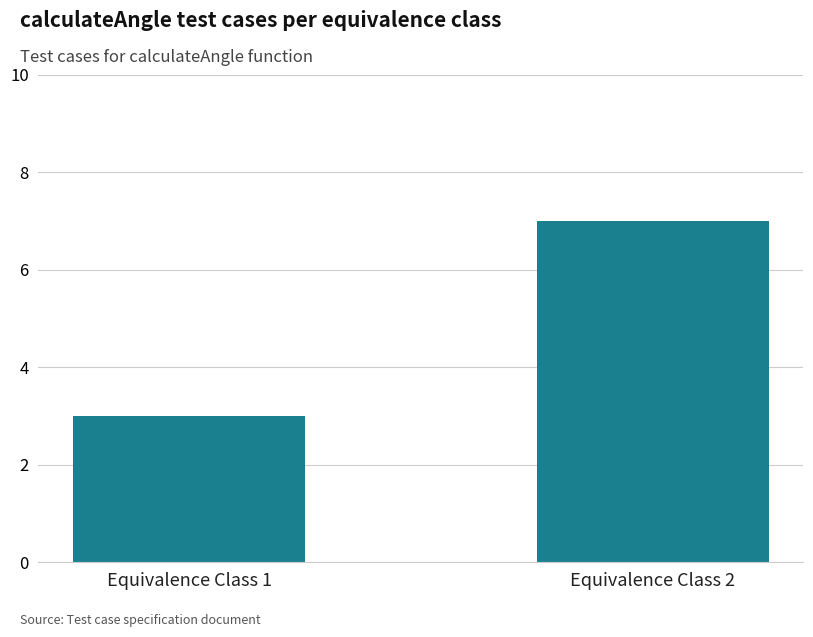

Are the bars horizontal?

No